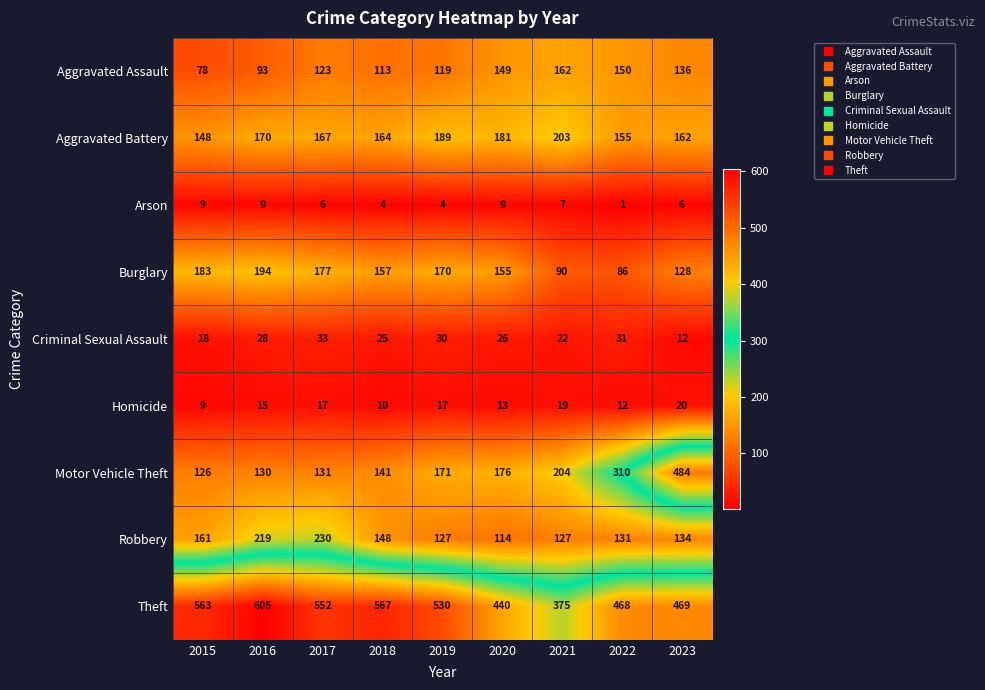

What is the smallest value displayed?

1